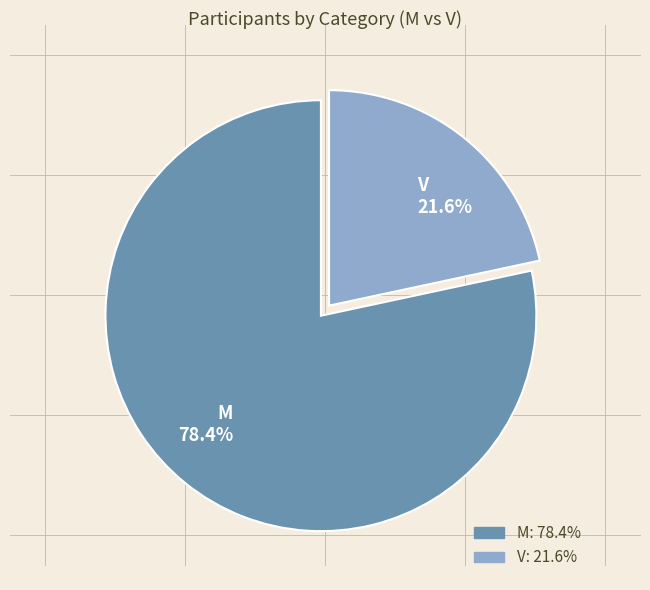

What is the ratio of the value at M to the value at V?

3.6